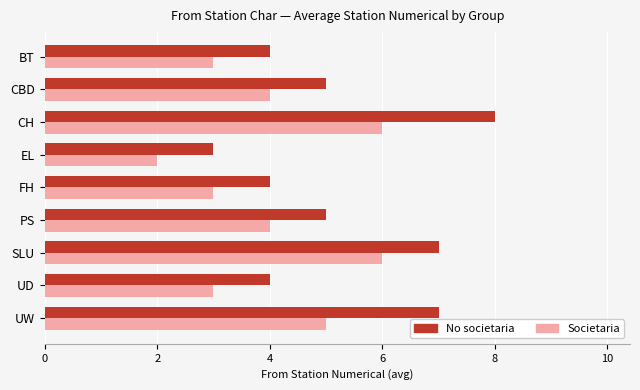

At which label does No societaria reach its peak?

CH